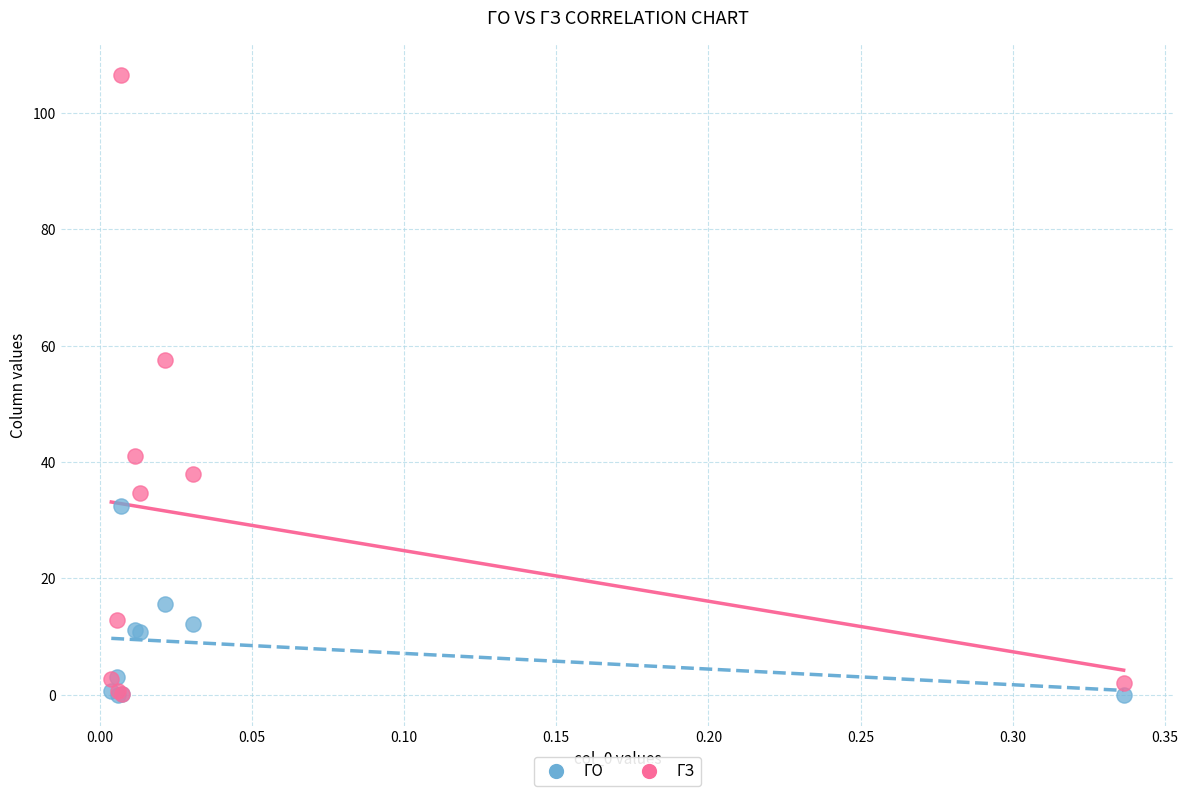

Across all series, what Y value is closest to 53?

57.5